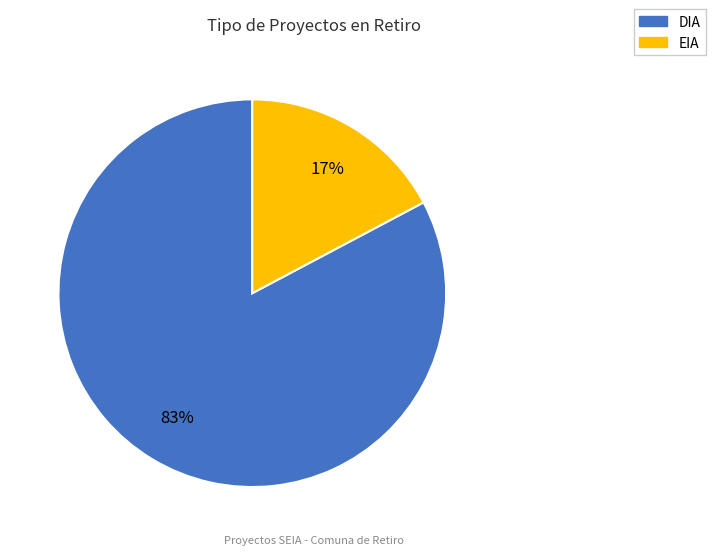

Rank the categories by value from highest to lowest.

DIA, EIA